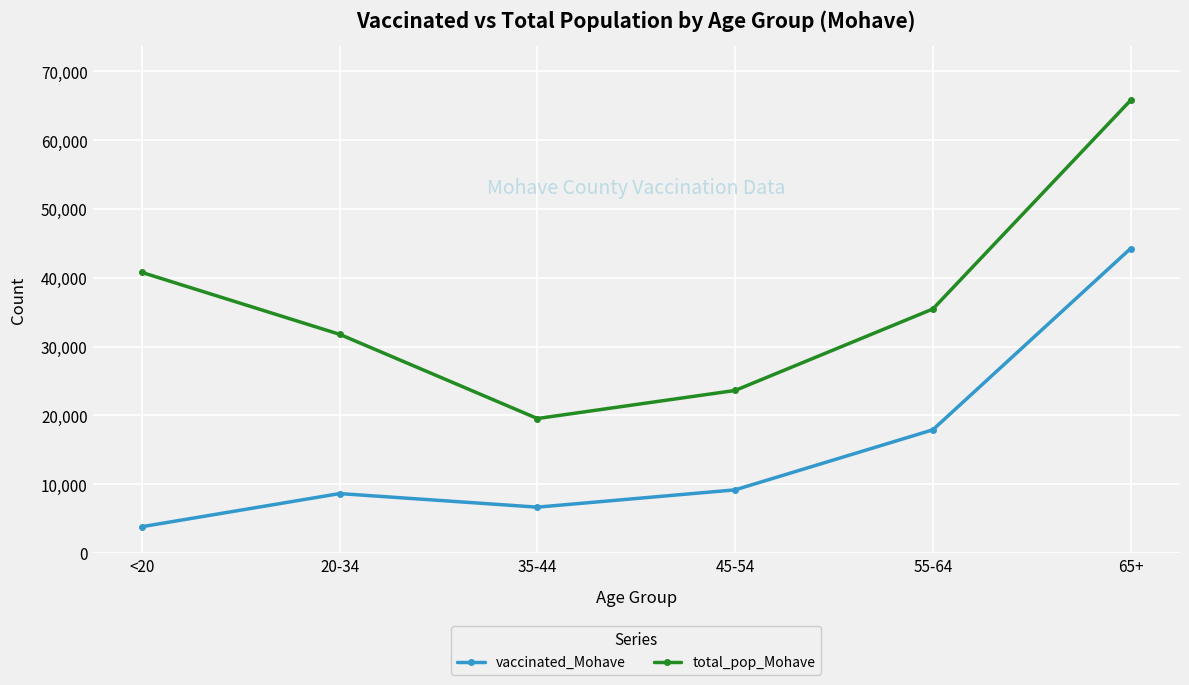

Reading left to right, what are all the values shown in this chart?

vaccinated_Mohave: <20=3834	20-34=8646	35-44=6674	45-54=9186	55-64=17910	65+=44251
total_pop_Mohave: <20=40777	20-34=31783	35-44=19550	45-54=23629	55-64=35466	65+=65780